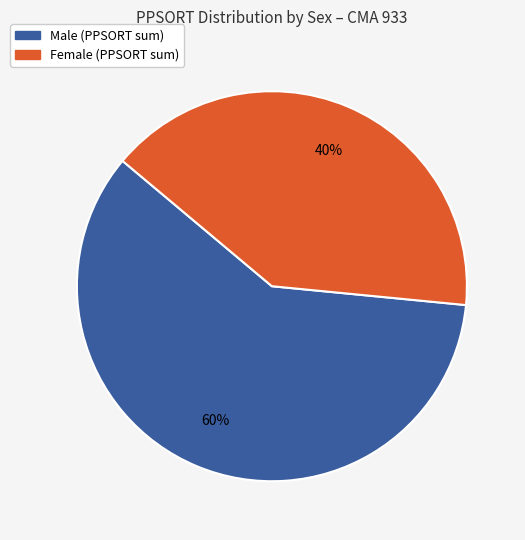

Is there any slice that represents more than half of the pie?

Yes